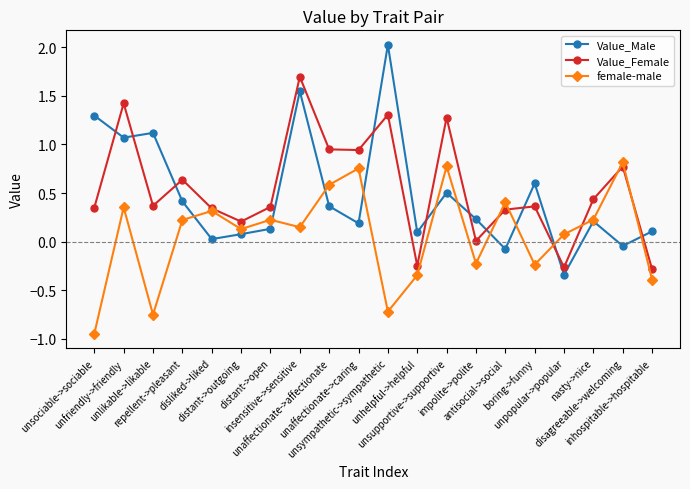

Which category has the highest value in the female-male series?

disagreeable->welcoming